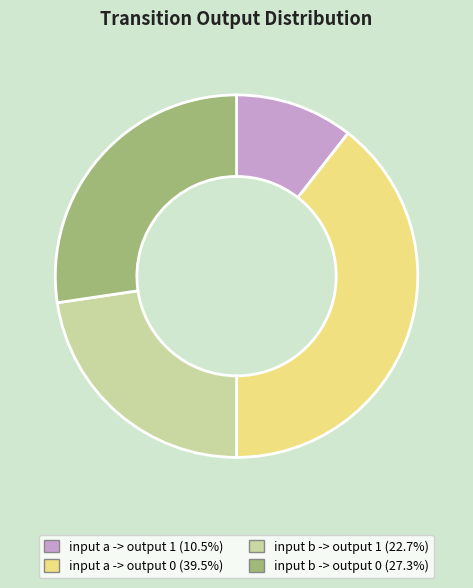

Between input b -> output 0 and input a -> output 0, which is larger?

input a -> output 0